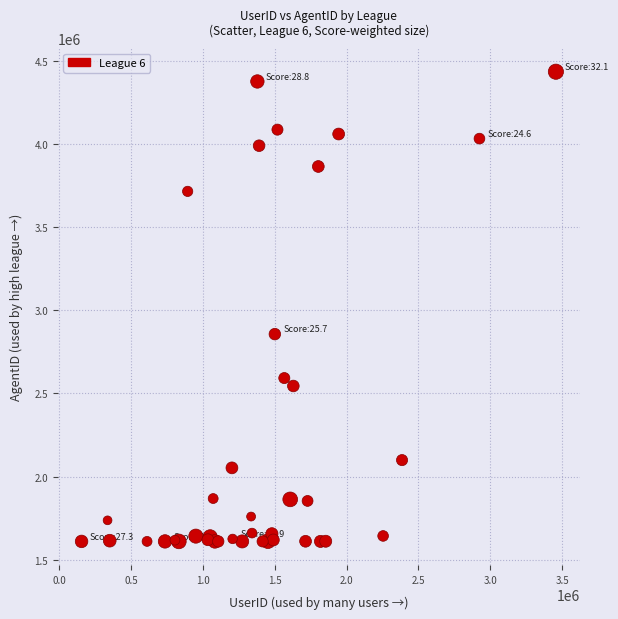

What Y value in the scatter plot is closest to 3021447?

2855859